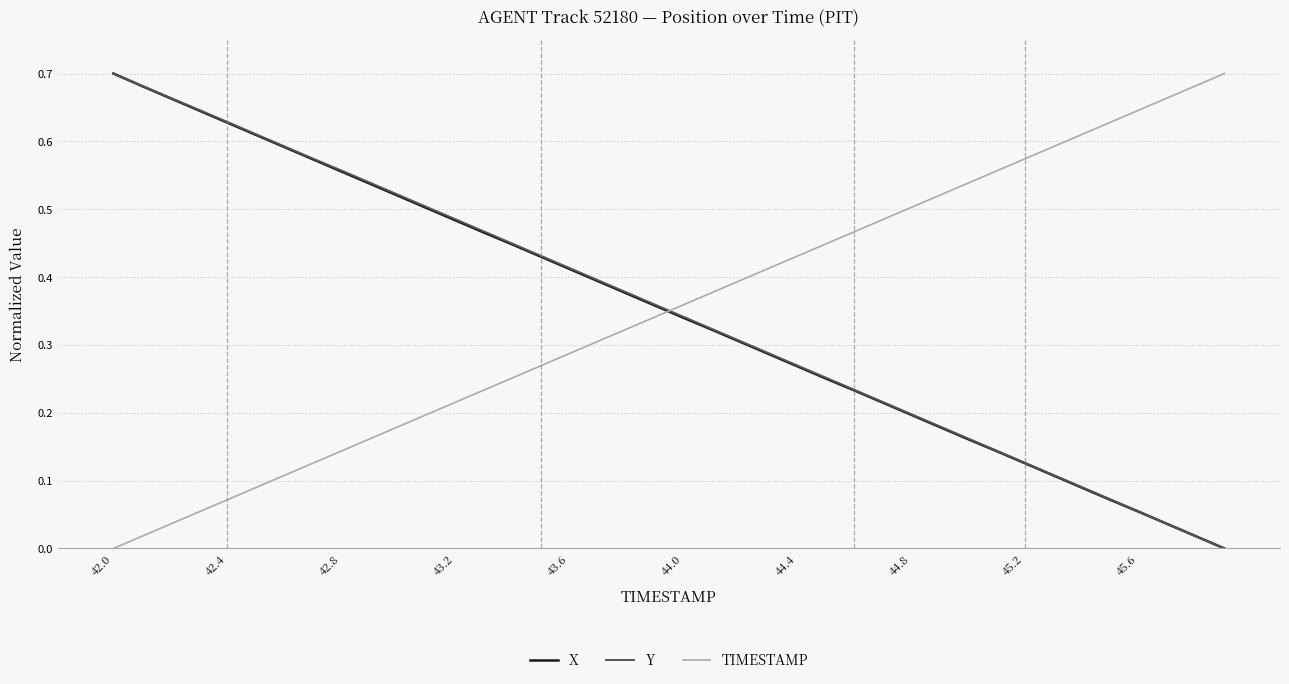

What is the sum of all Y values?

14.0